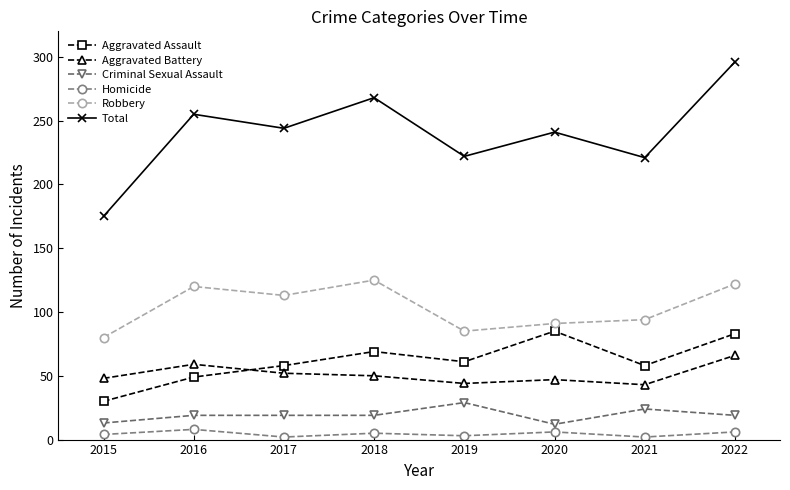

How many series are shown in this chart?

6